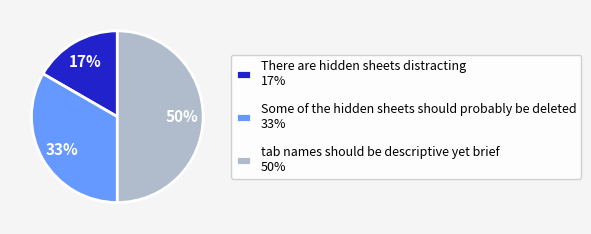

Rank the categories by value from lowest to highest.

There are hidden sheets distracting, Some of the hidden sheets should probably be deleted, tab names should be descriptive yet brief